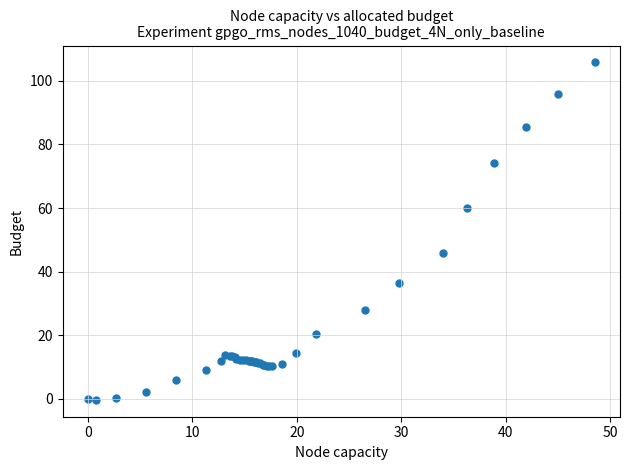

What Y value in the scatter plot is closest to 52?

45.8